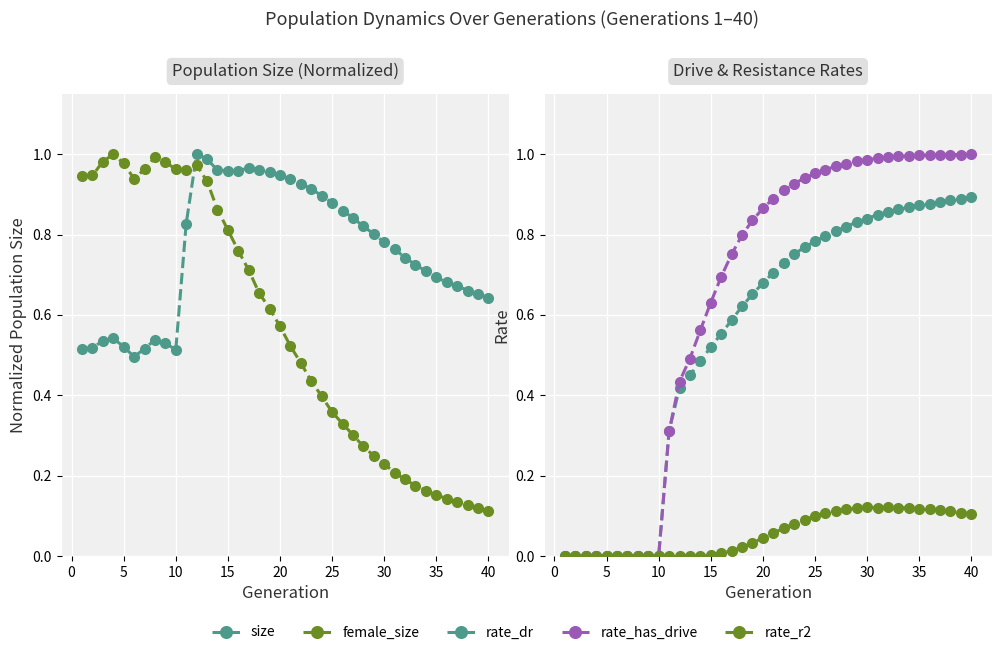

What is the total value across all series at 0?

1.5